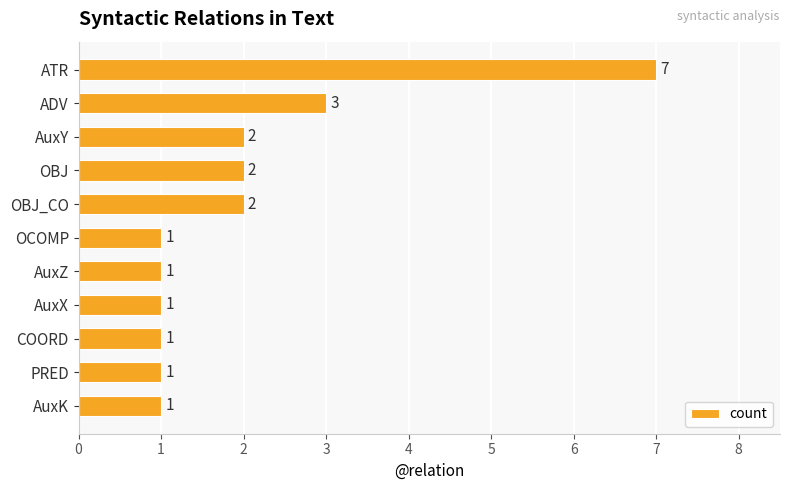

How many bars are there in total?

11